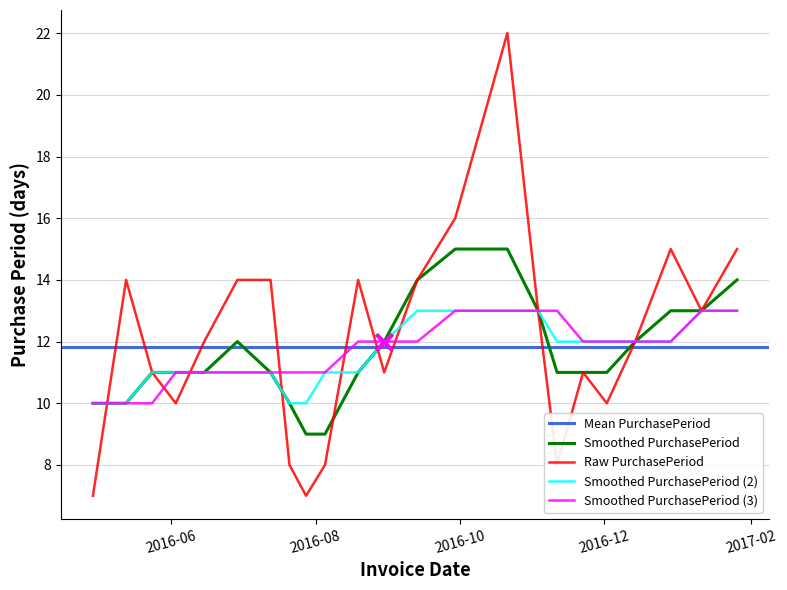

The chart shows a value of 14 at 2016-07-13. True or false?

True